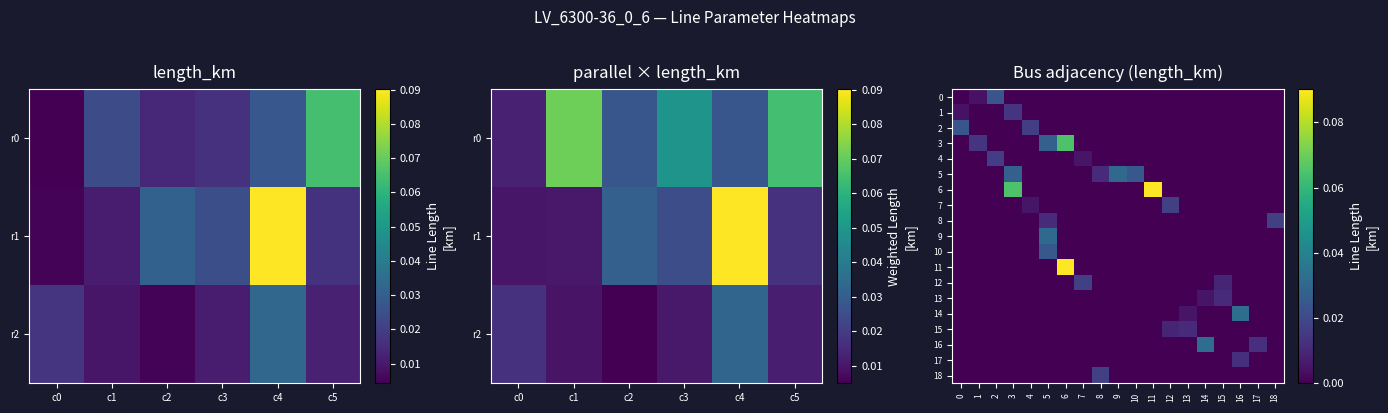

Count the 13 values in the range 0 to 1.

19